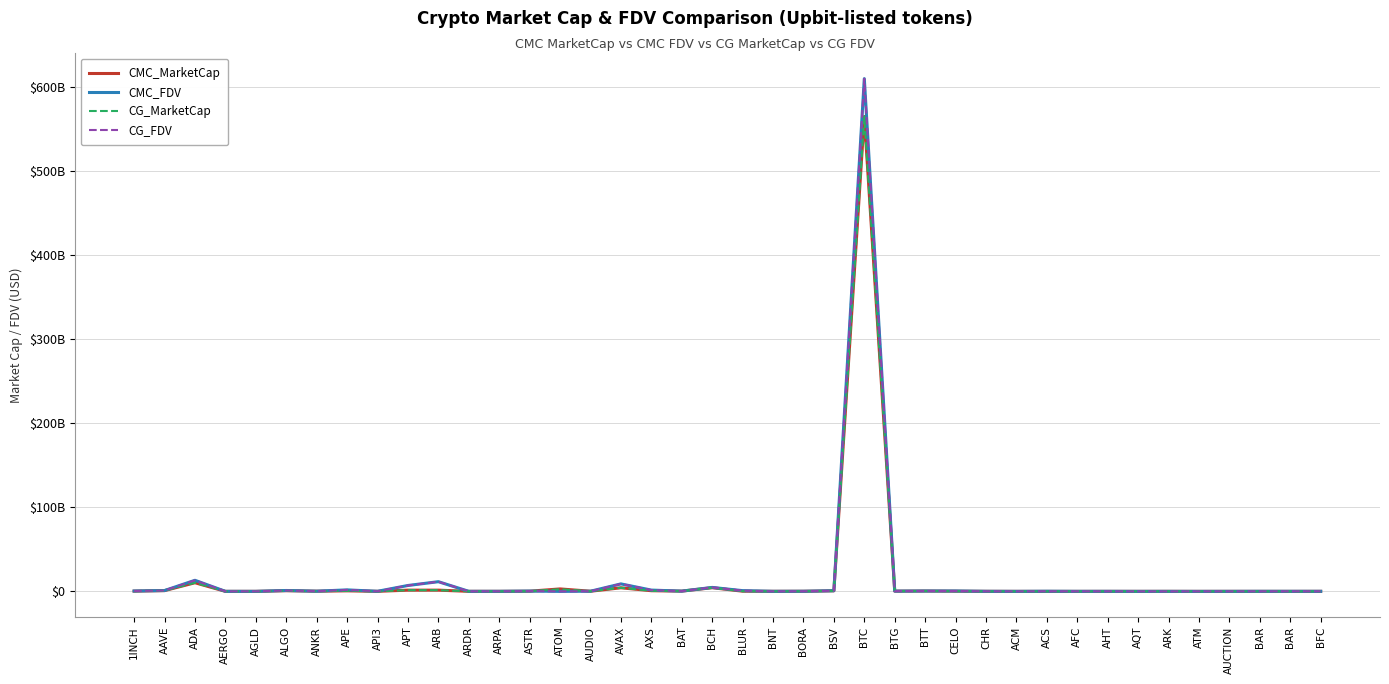

How many interior local peaks does the CG_MarketCap series have?

13